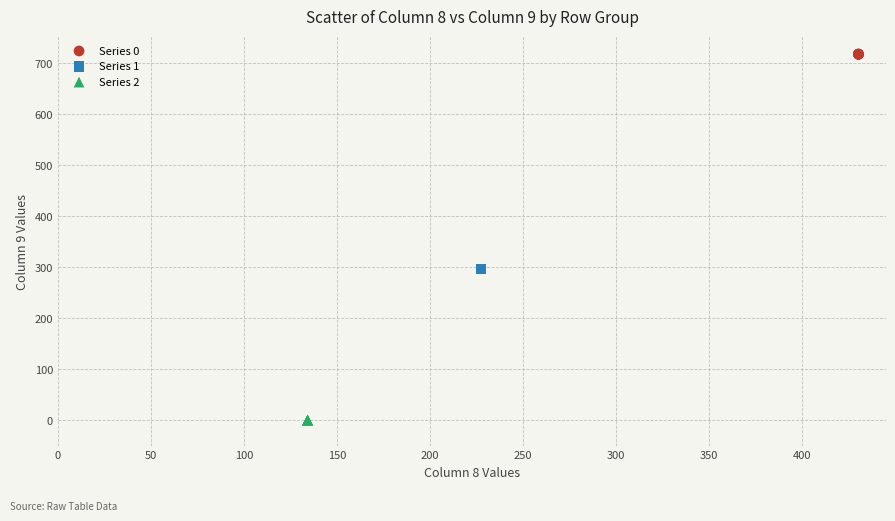

Which series contains the lowest Y value?

Series 2